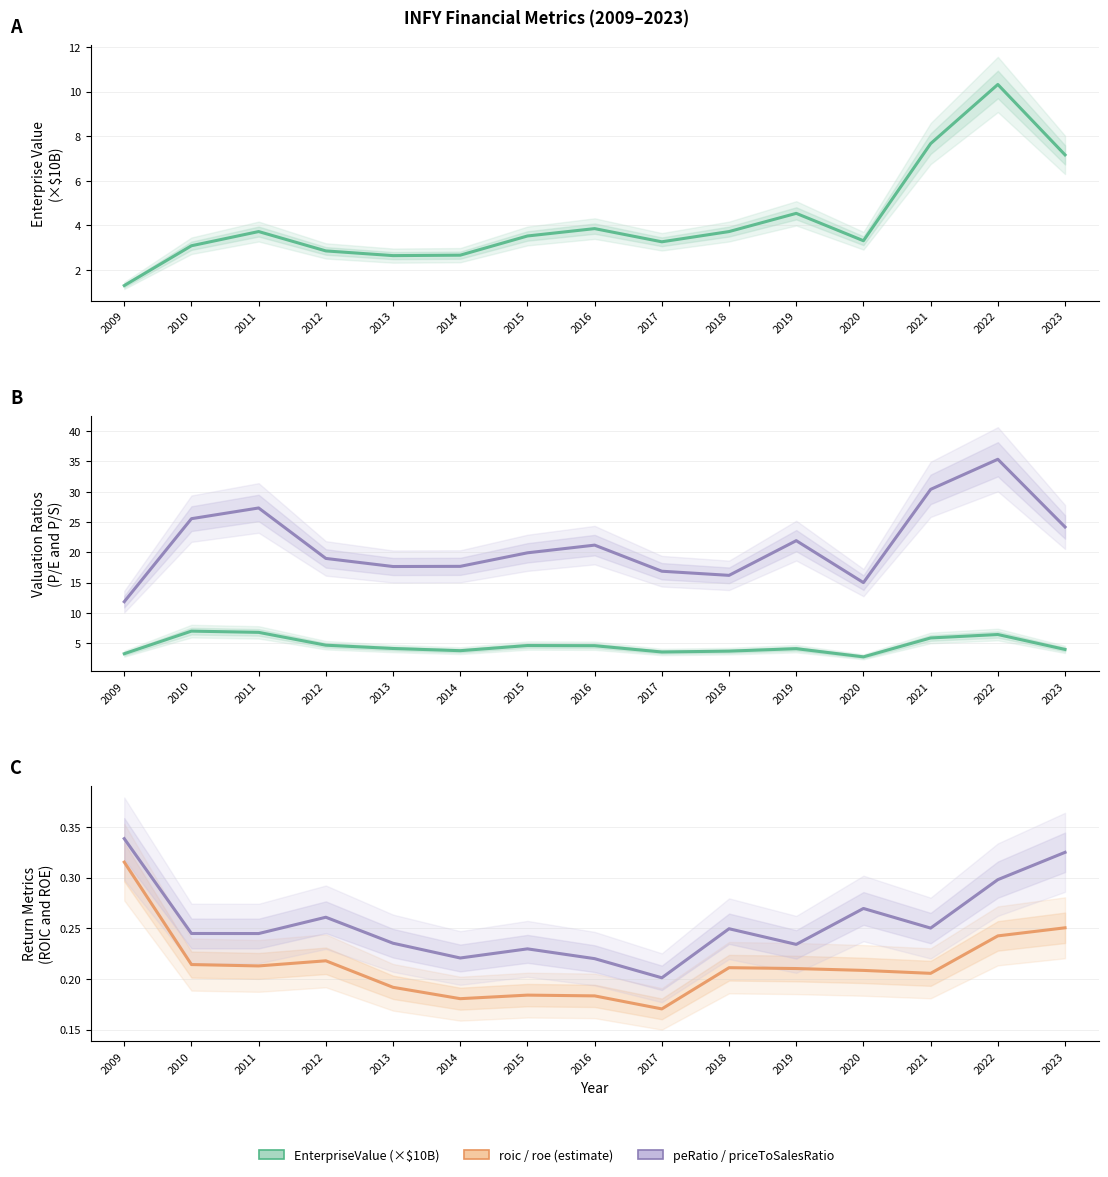

The EnterpriseValue series shows 1.5 at 2016. True or false?

False